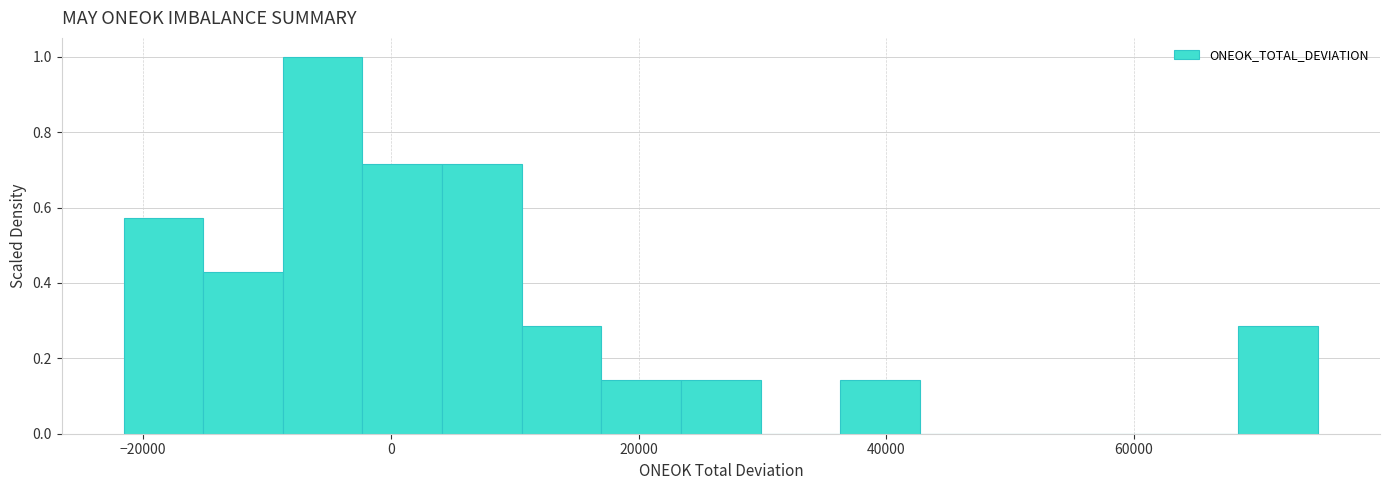

Read against the x-axis, roughly where is the centre of the tallest bar?

-6000